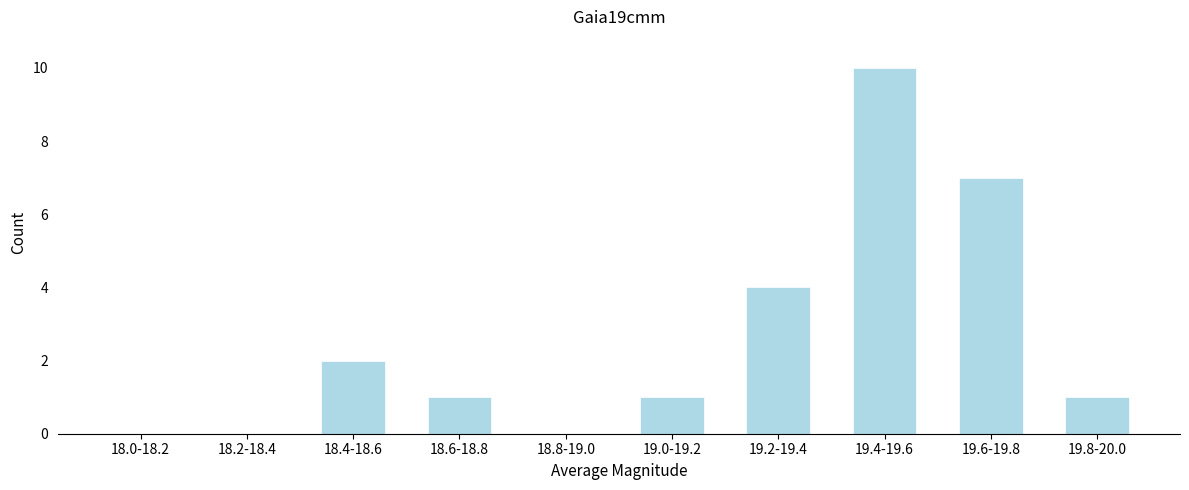

Reading right to left, list all the values displayed in this chart.

19.8-20.0=1	19.6-19.8=7	19.4-19.6=10	19.2-19.4=4	19.0-19.2=1	18.8-19.0=0	18.6-18.8=1	18.4-18.6=2	18.2-18.4=0	18.0-18.2=0